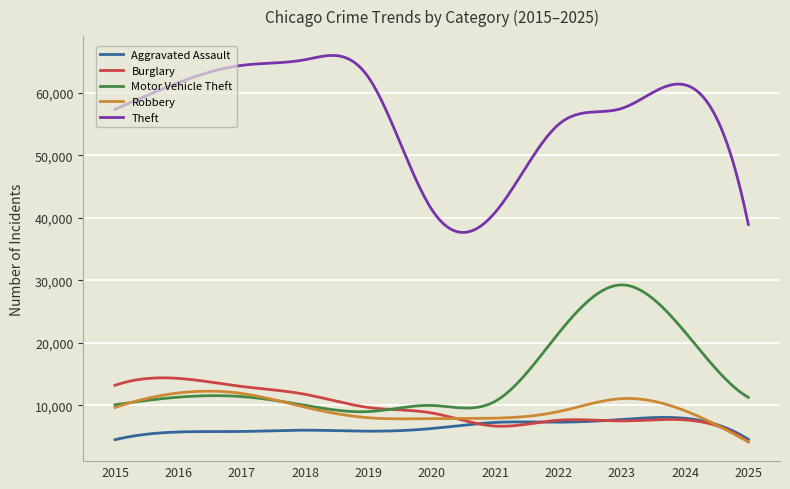

What is the smallest value displayed?

4140.0